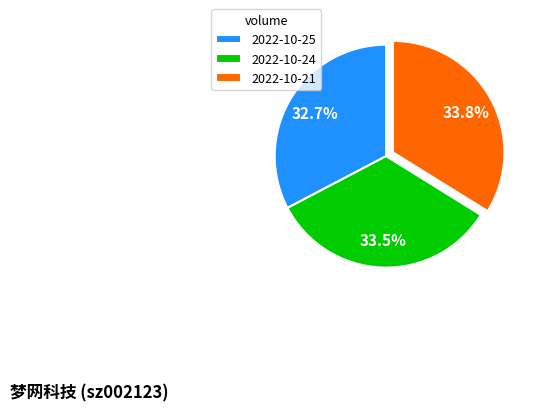

What is the total percentage of 2022-10-21 and 2022-10-24?

67.3%